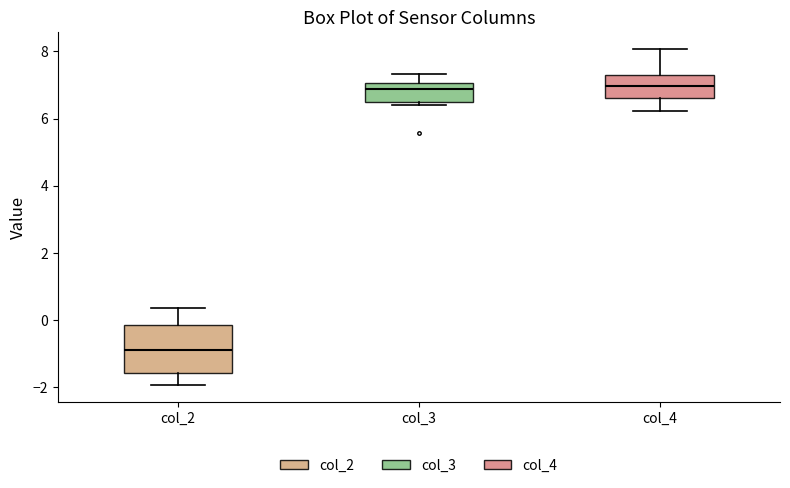

Reading left to right, transcribe this box plot: for each box, give where its median line is, the range the box spans, and where its two whiskers end, as read against the y-axis. The values are not printed on the chart, so give them approximately, as read against the axis.

col_2: median -0.8, box -1.6 to -0.2, whiskers -2.0 to 0.4
col_3: median 6.8, box 6.4 to 7.0, whiskers 6.4 (just below the box's lower edge) to 7.4
col_4: median 7.0, box 6.6 to 7.4, whiskers 6.2 to 8.0